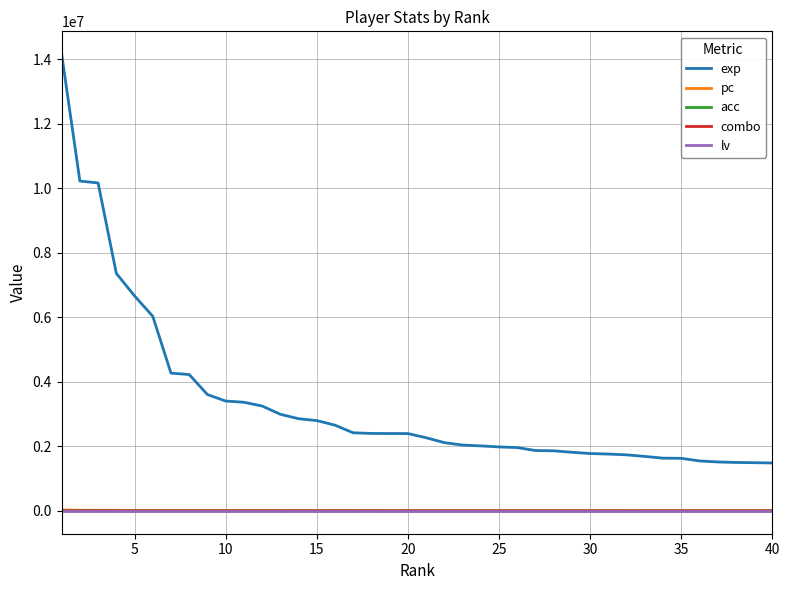

What is the maximum value shown in the chart?

14162444.0